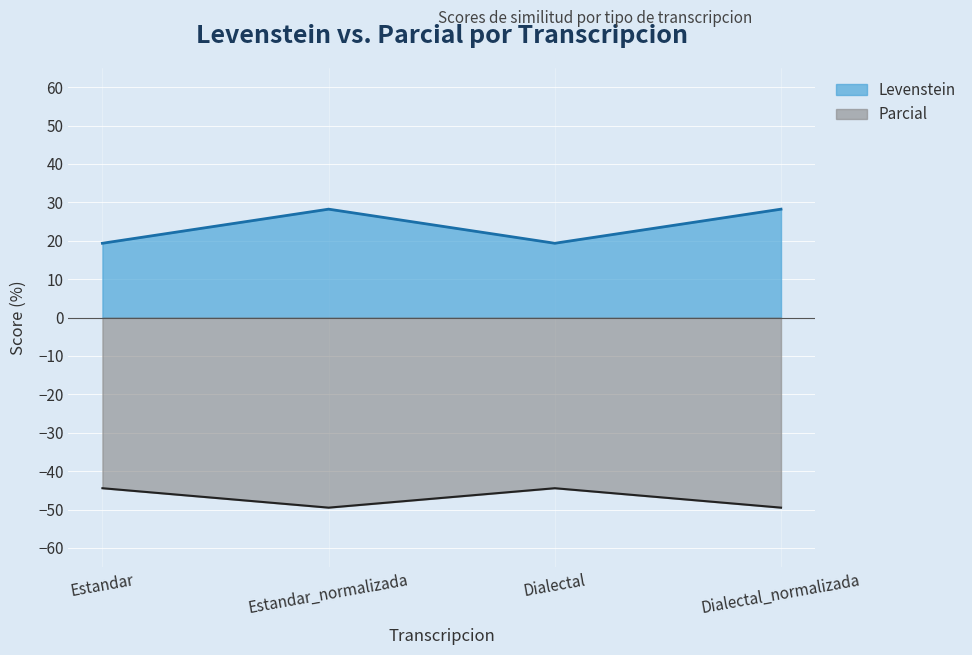

How many categories are shown in the chart?

4